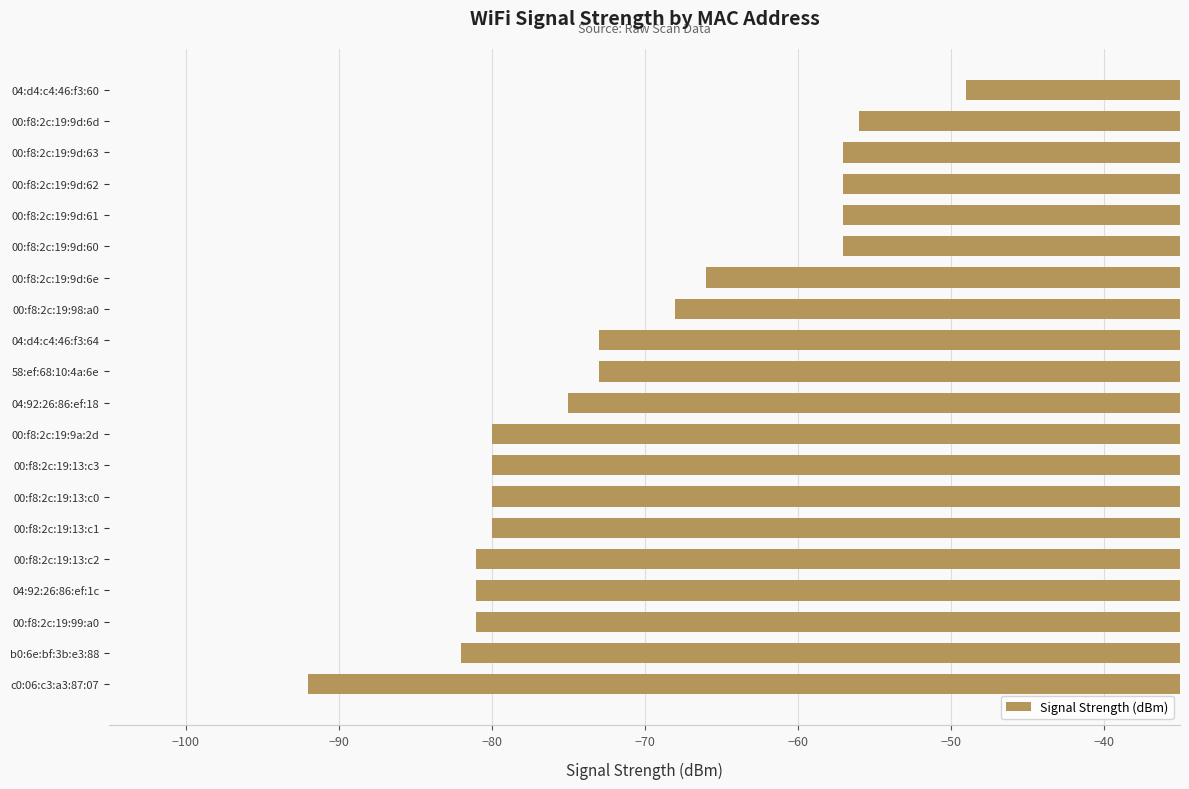

What is the sum of all values?

-1425